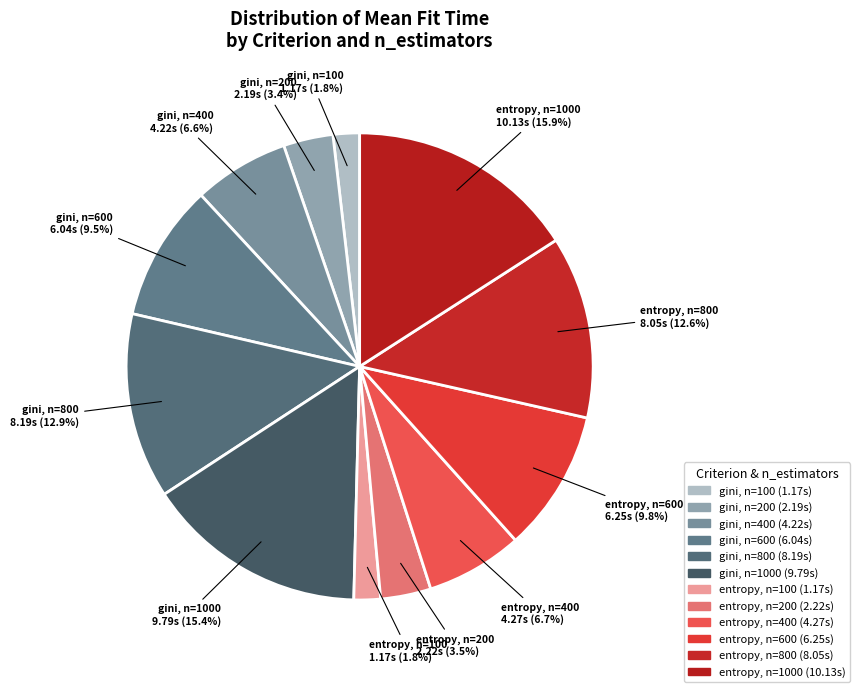

Which slice is the largest?

entropy, n=1000